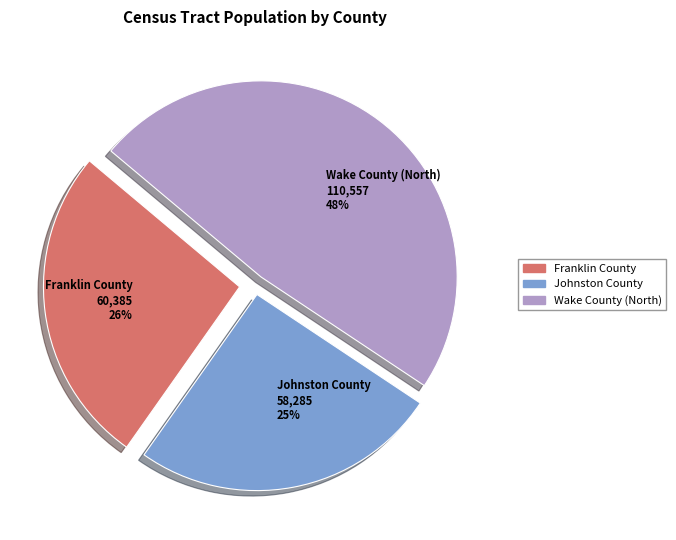

Between Wake County (North) and Franklin County, which is larger?

Wake County (North)